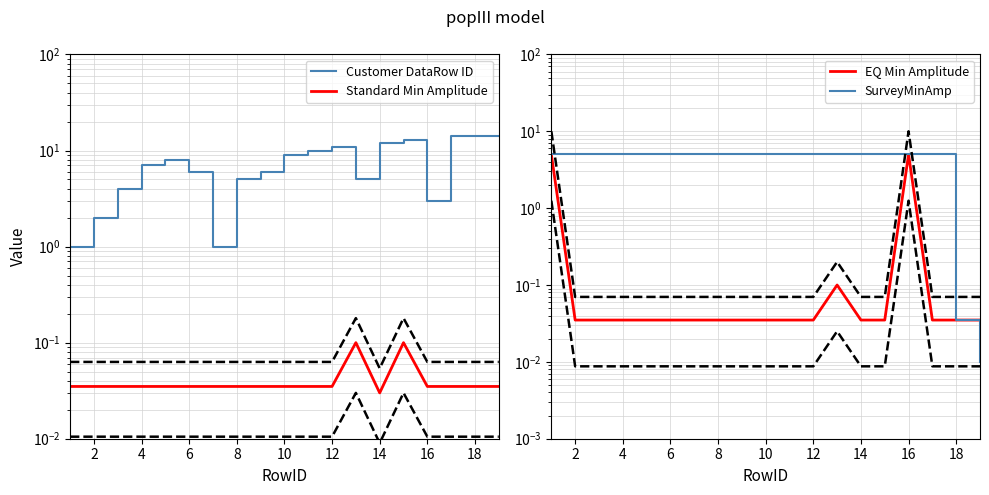

True or false: SurveyMinAmp has more than 1 points higher than both neighbors.

False